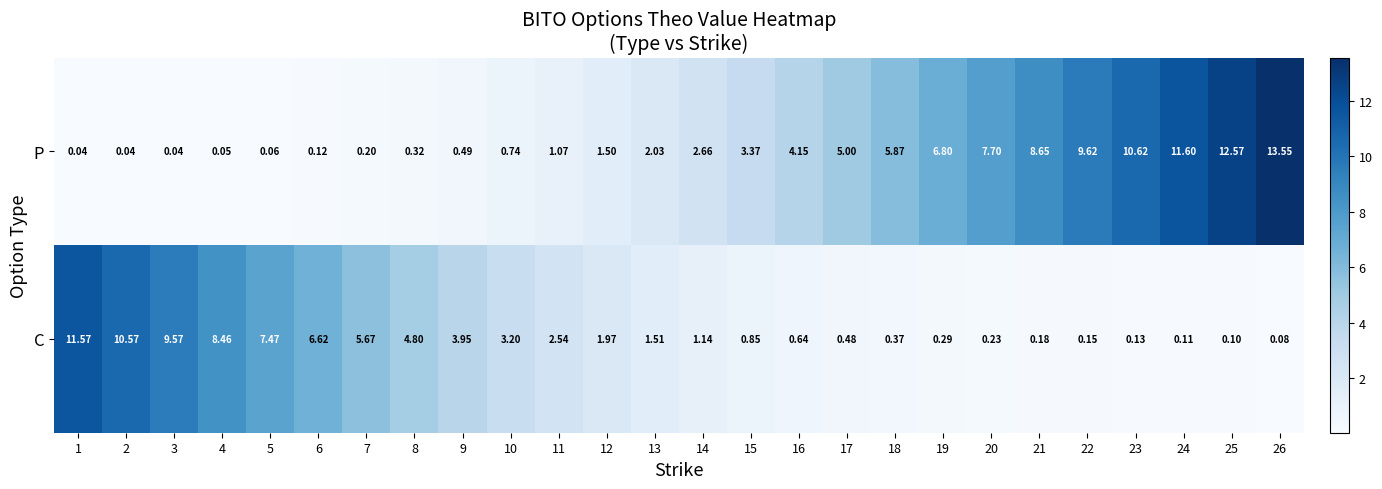

Which series has the largest range (max minus min)?

P